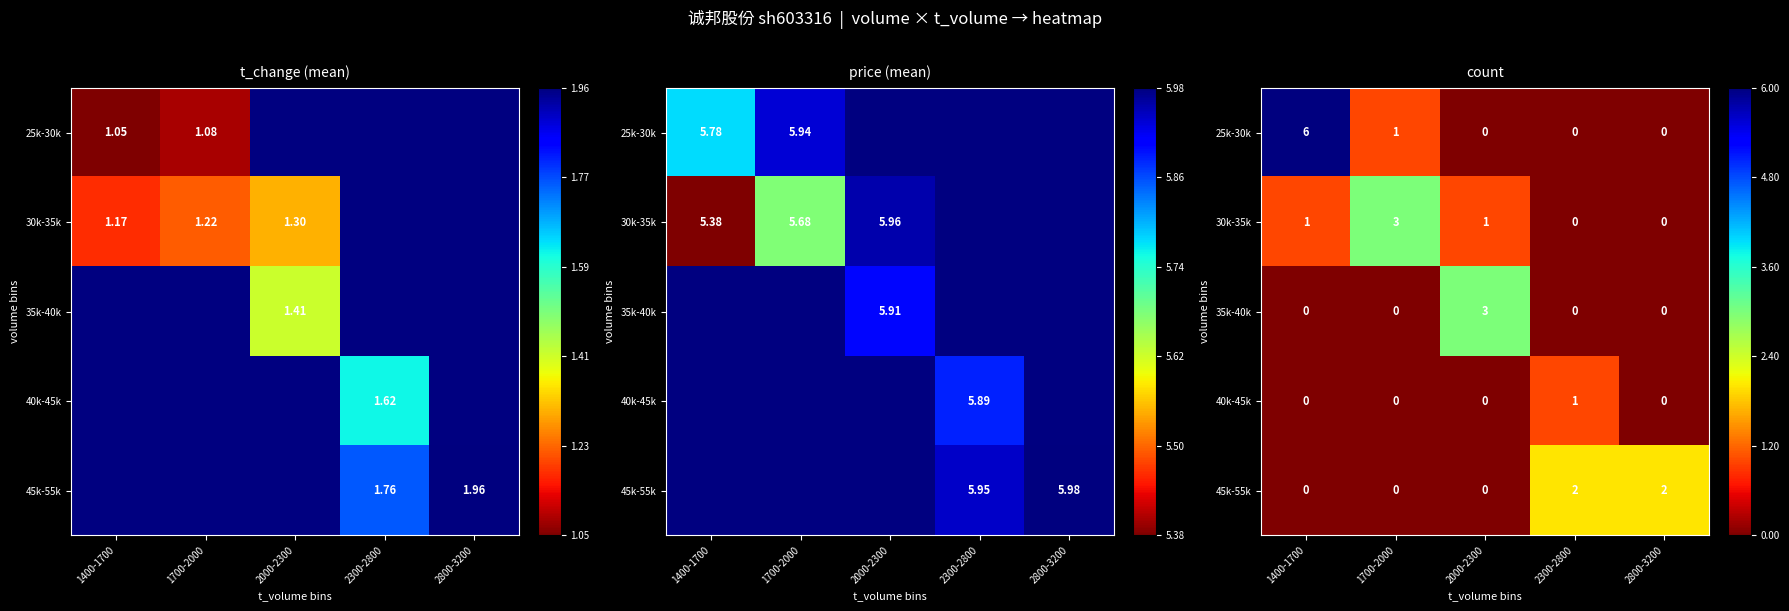

Where is 35k-40k nearest to the value 0?

1400-1700